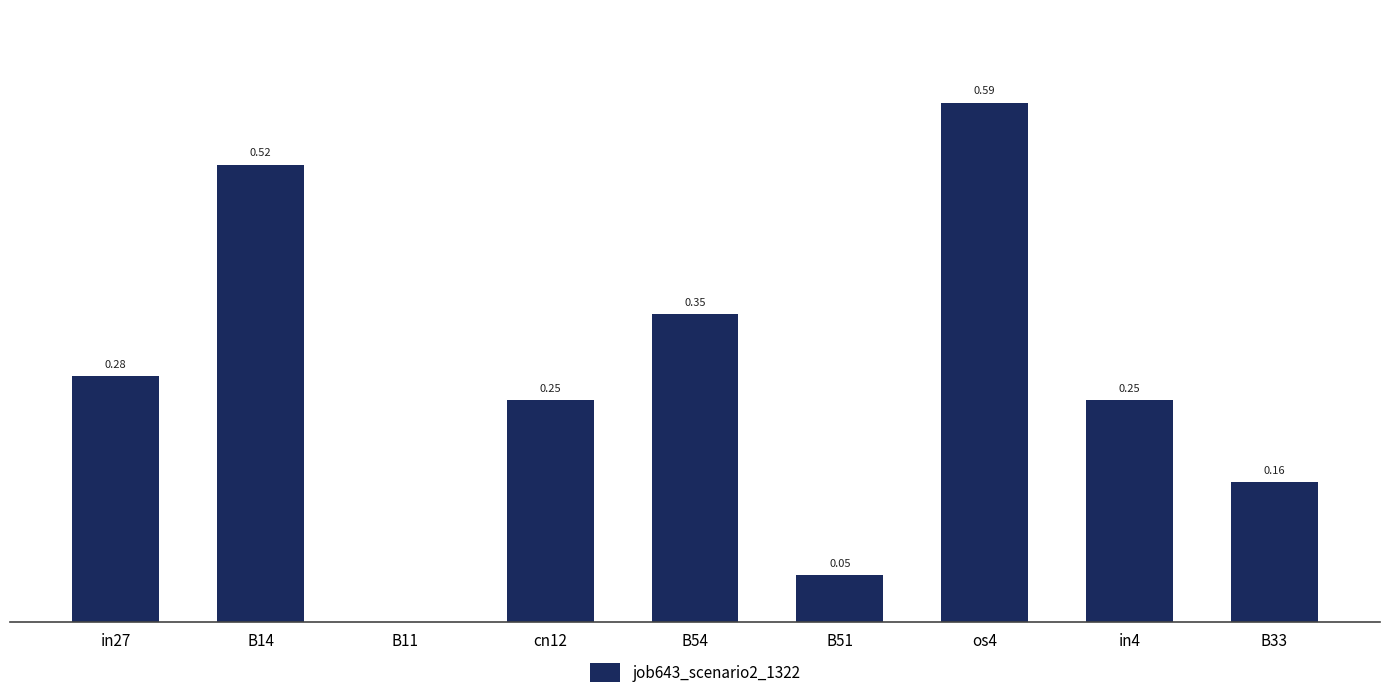

Between B14 and os4, which is larger?

os4